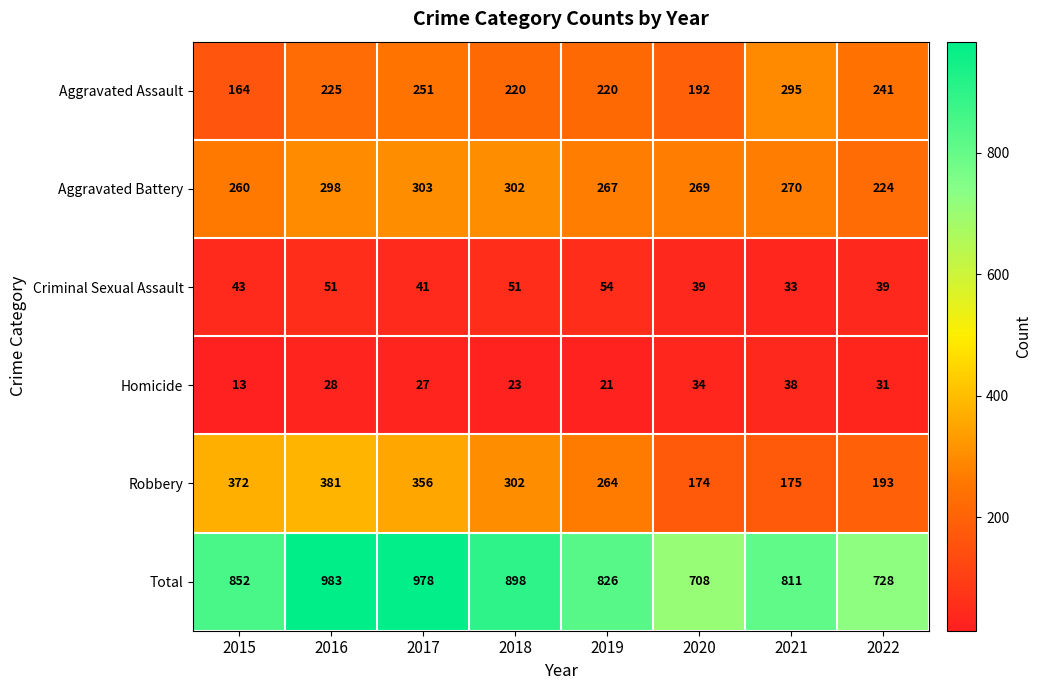

At how many categories does at least one series exceed 712?

7